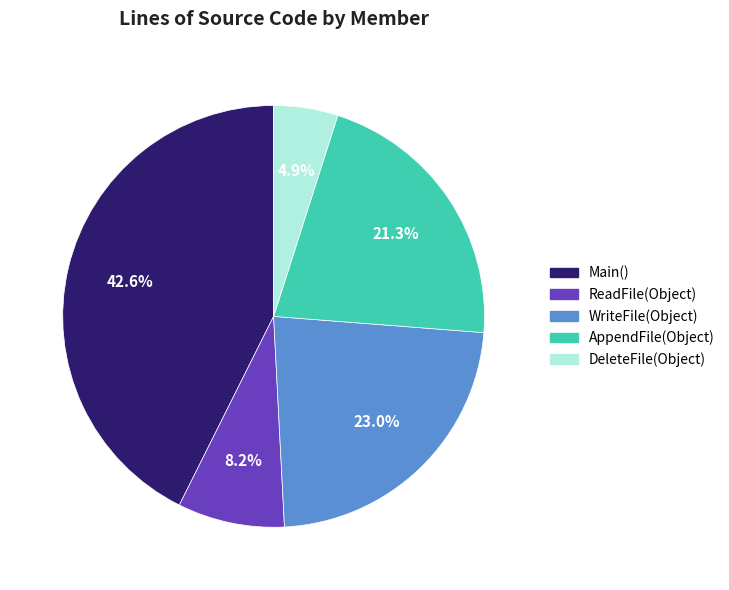

Rank the categories by value from lowest to highest.

DeleteFile(Object), ReadFile(Object), AppendFile(Object), WriteFile(Object), Main()